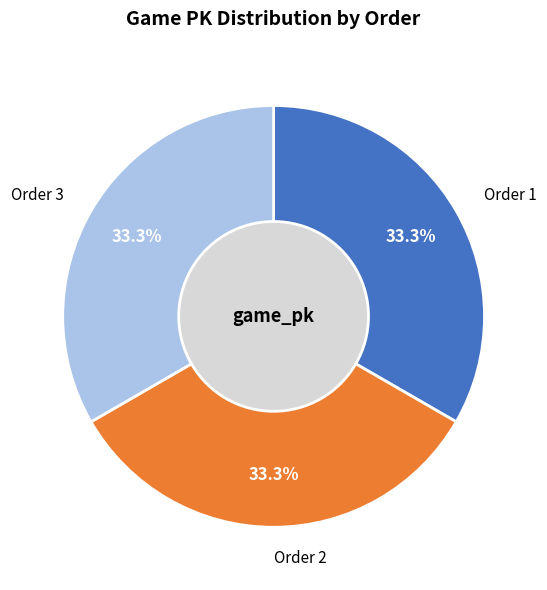

How many slices are in this pie chart?

3